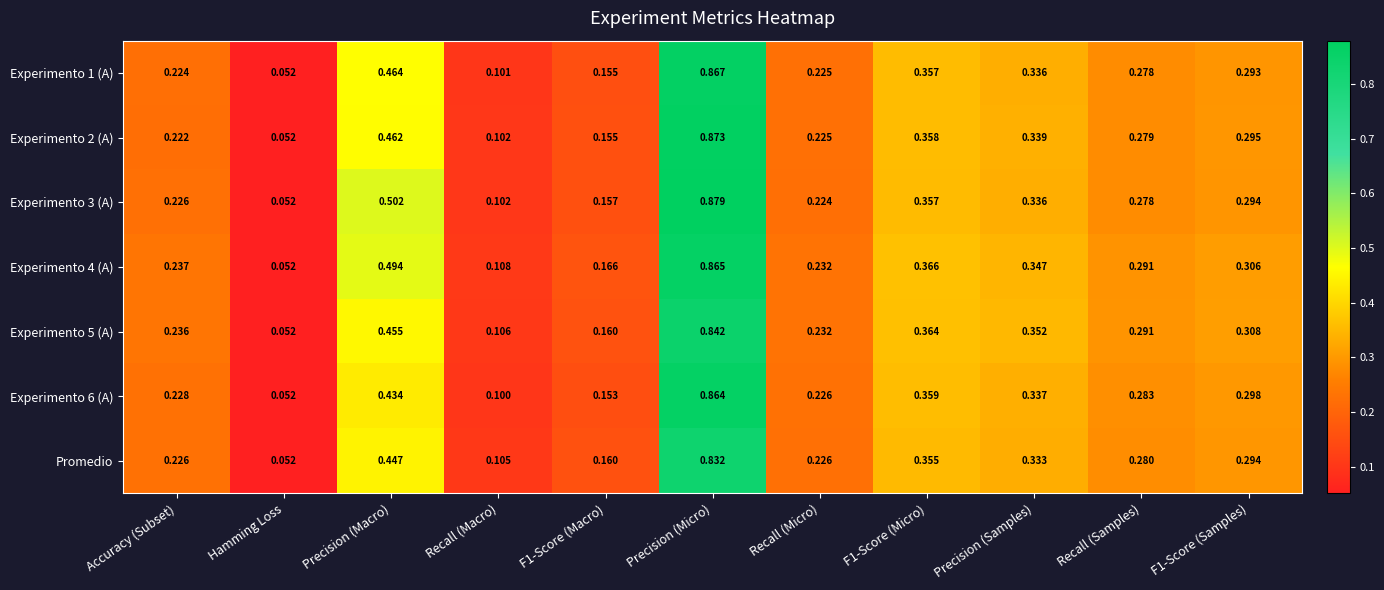

At which category is the sum across all series the highest?

Precision (Micro)